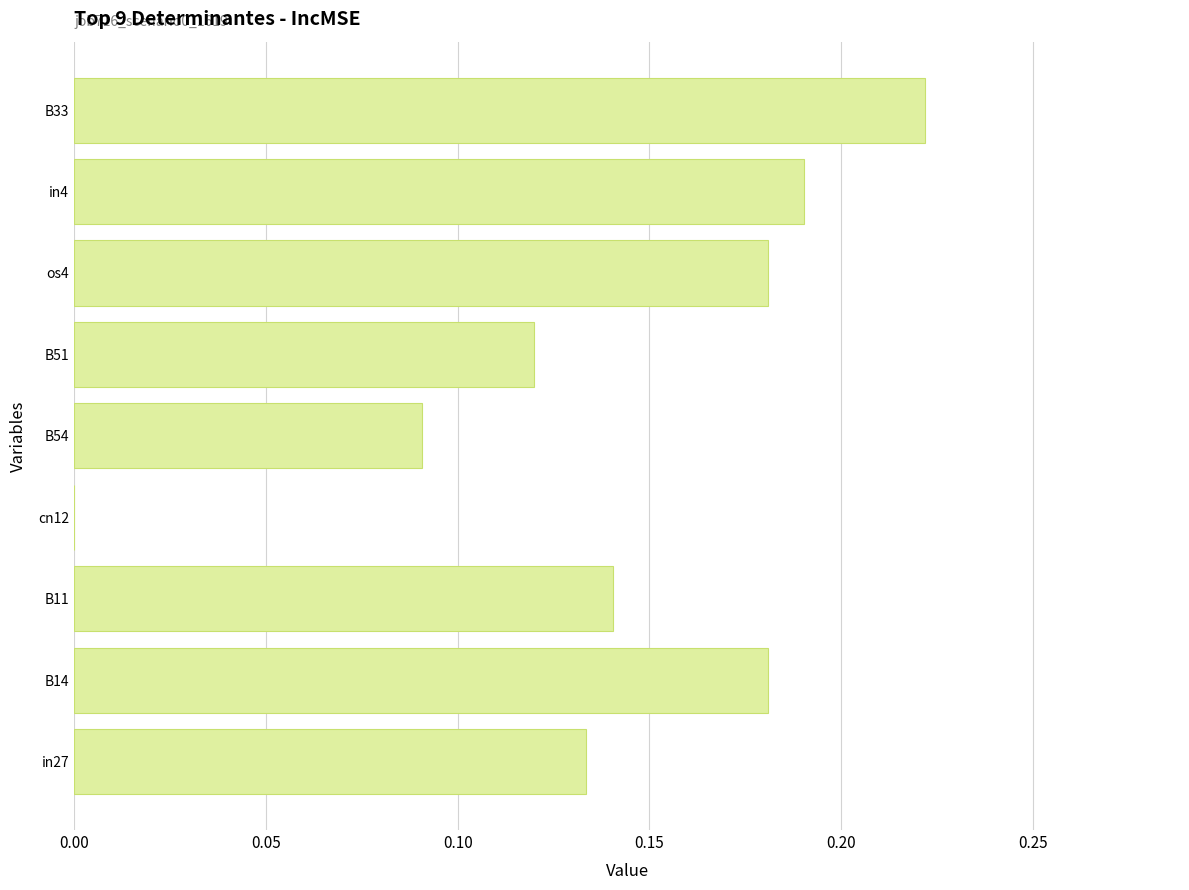

How many positive values are there?

8